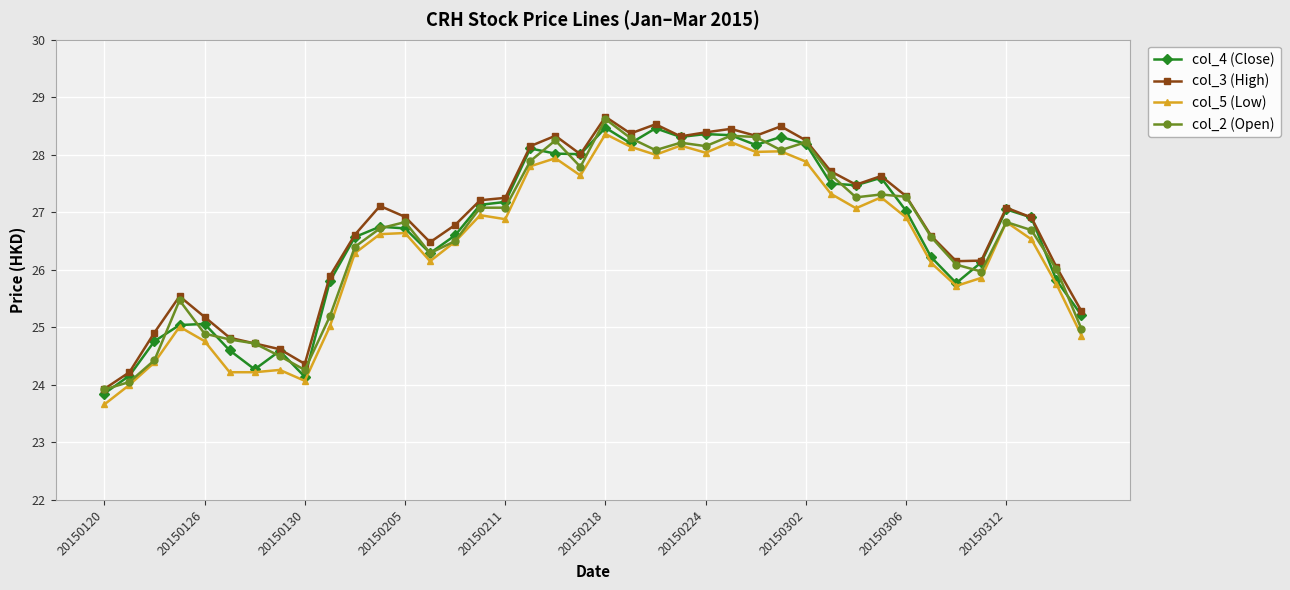

What is the highest value of the col_4 (Close) series?

28.5